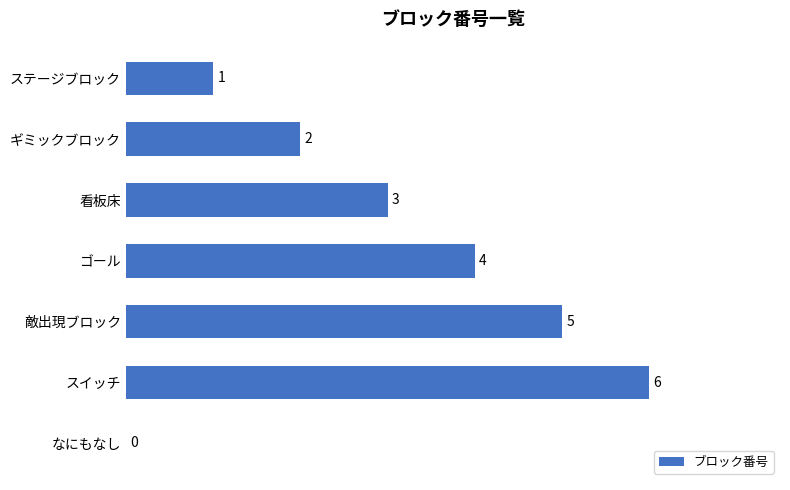

Are the bars grouped side by side (vs. stacked)?

No